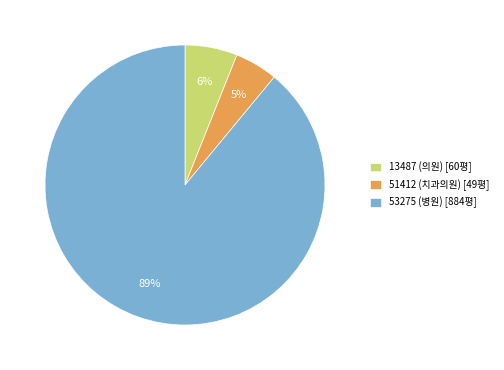

Is the sum of 51412 (치과의원) [49평] and 13487 (의원) [60평] greater than half?

No